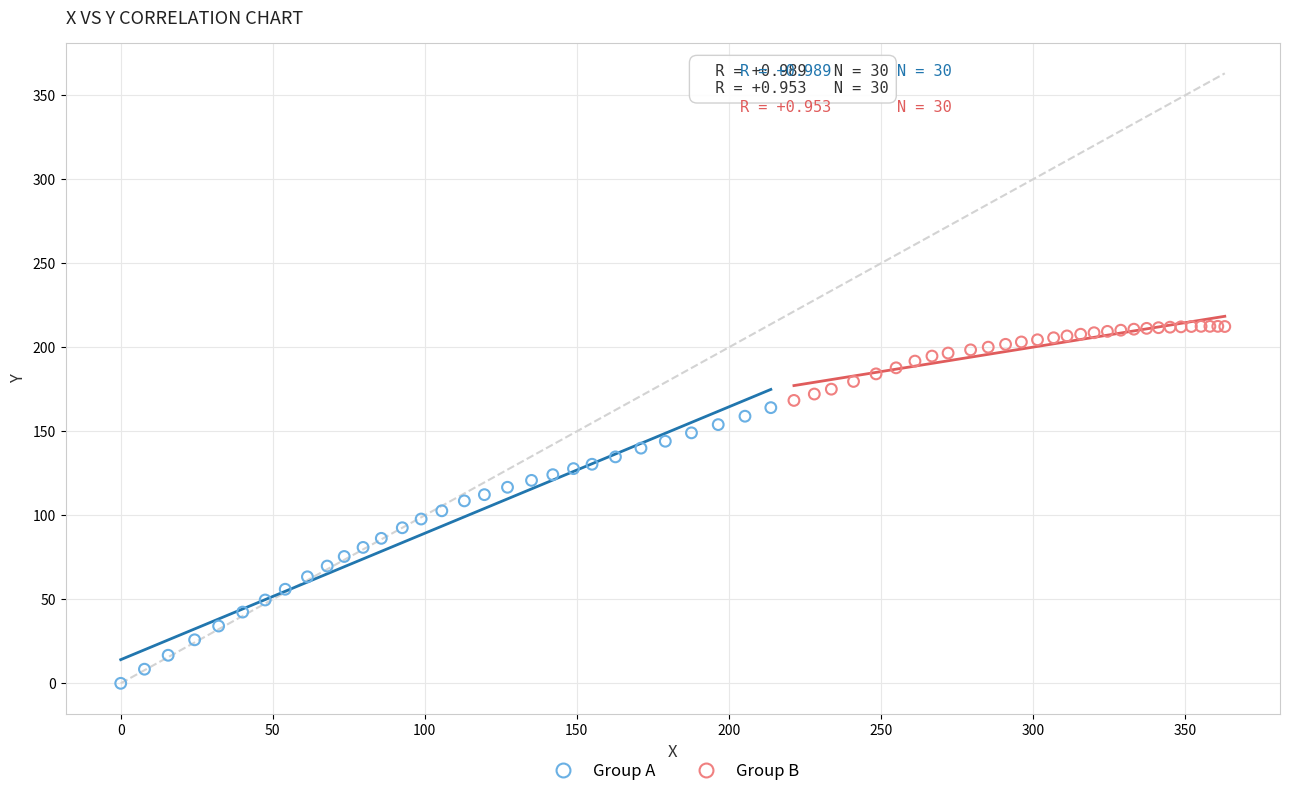

Which series has the widest spread of Y values?

Group A